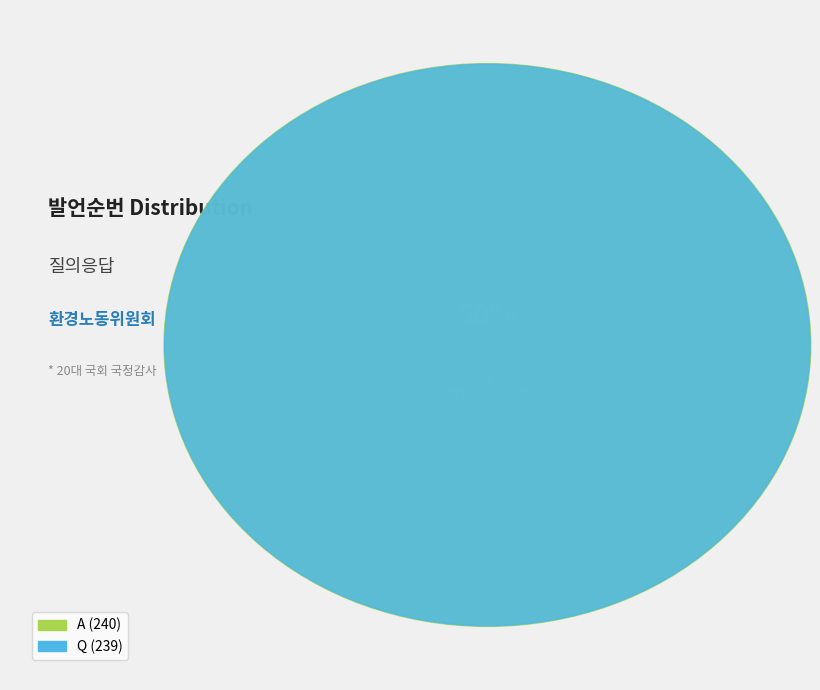

What percentage do Q and A together represent?

100.0%